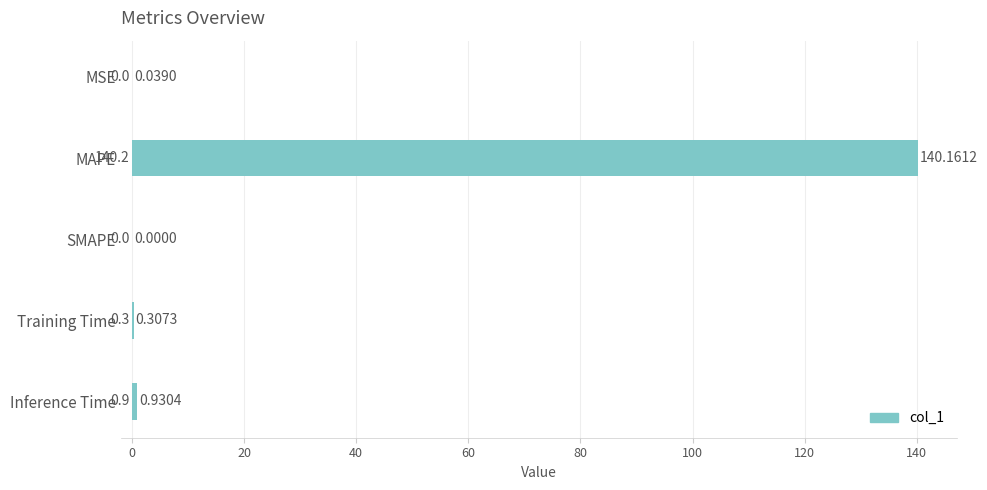

Which has a higher value, Training Time or MAPE?

MAPE